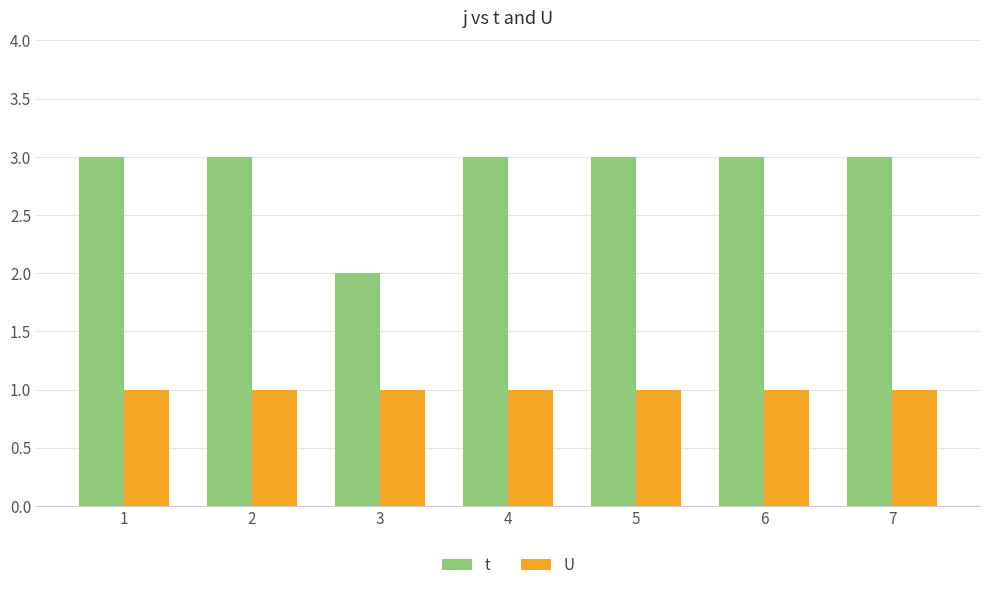

Which series has the largest range (max minus min)?

t